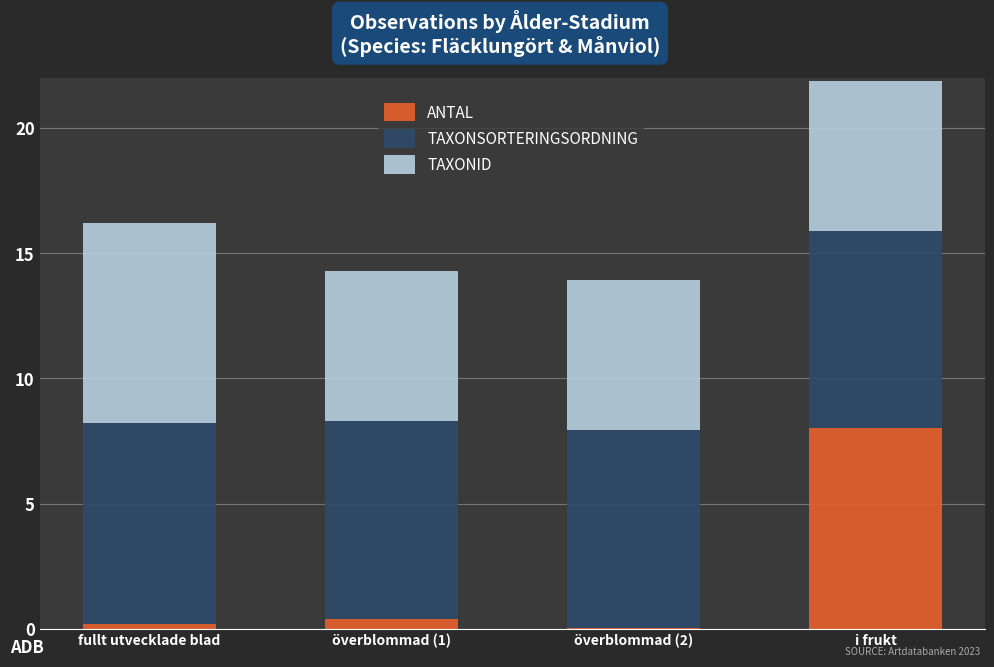

At which label does ANTAL reach its peak?

i frukt